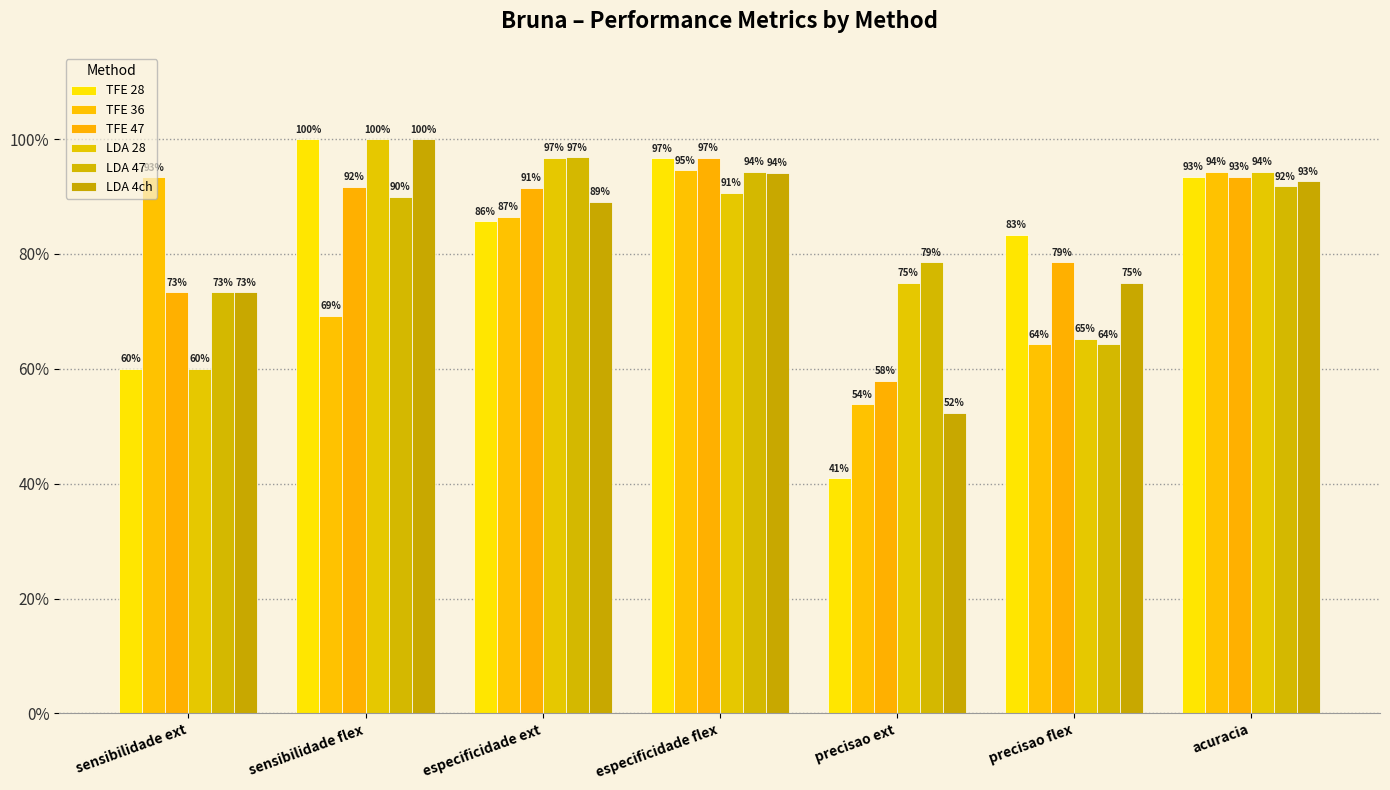

True or false: LDA 4ch has a value of 0.9 at acuracia.

True